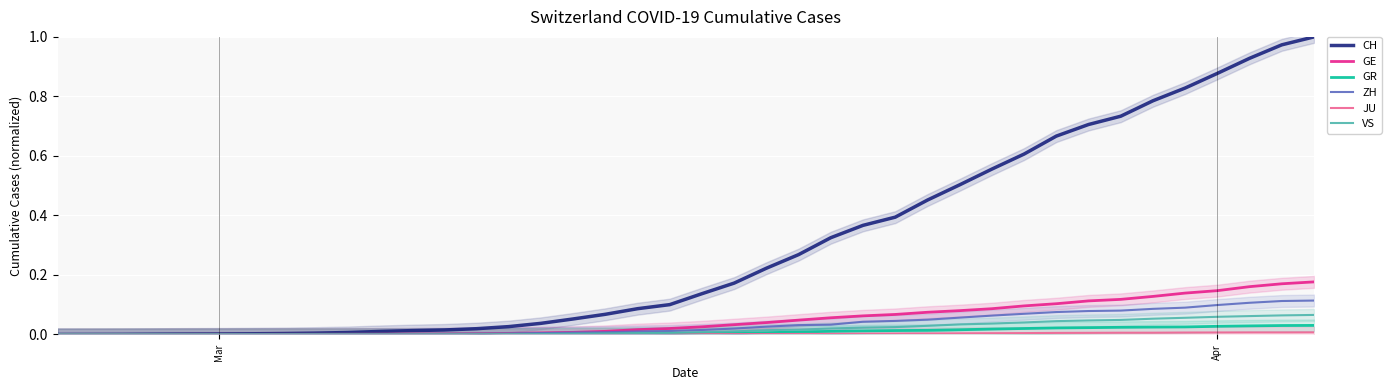

Which series has the largest total across all categories?

CH